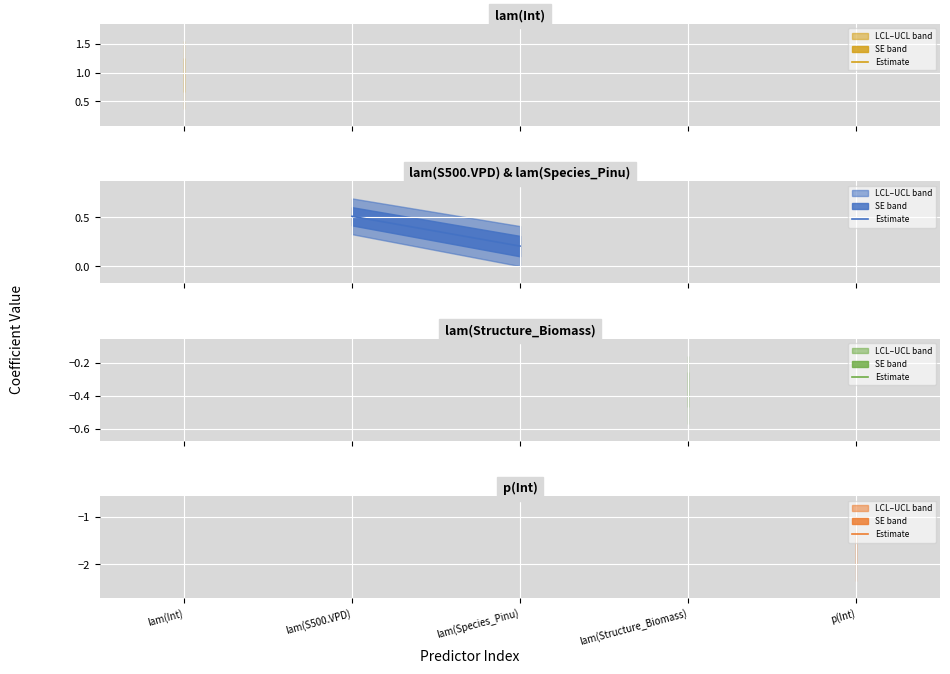

What is the sum of the values at lam(S500.VPD) and lam(Species_Pinu)?

0.7